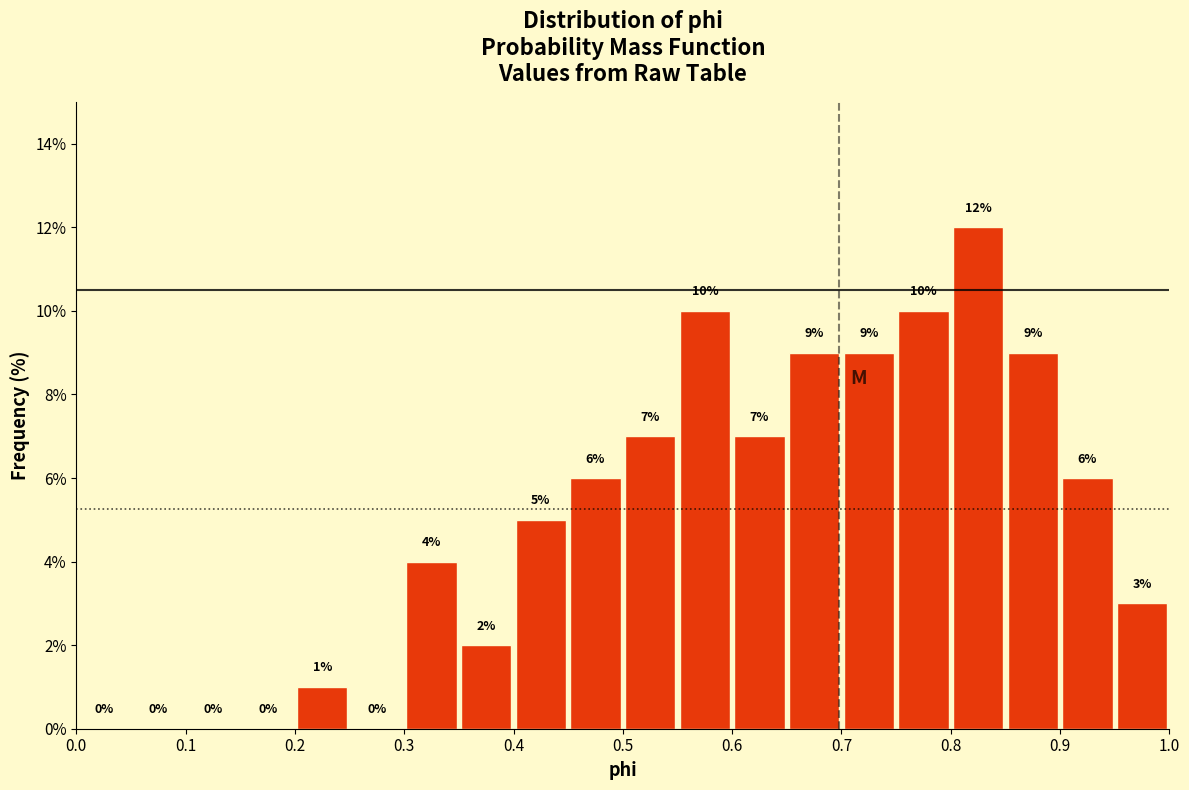

Which range on the x-axis has the tallest bar?

0.80 to 0.85